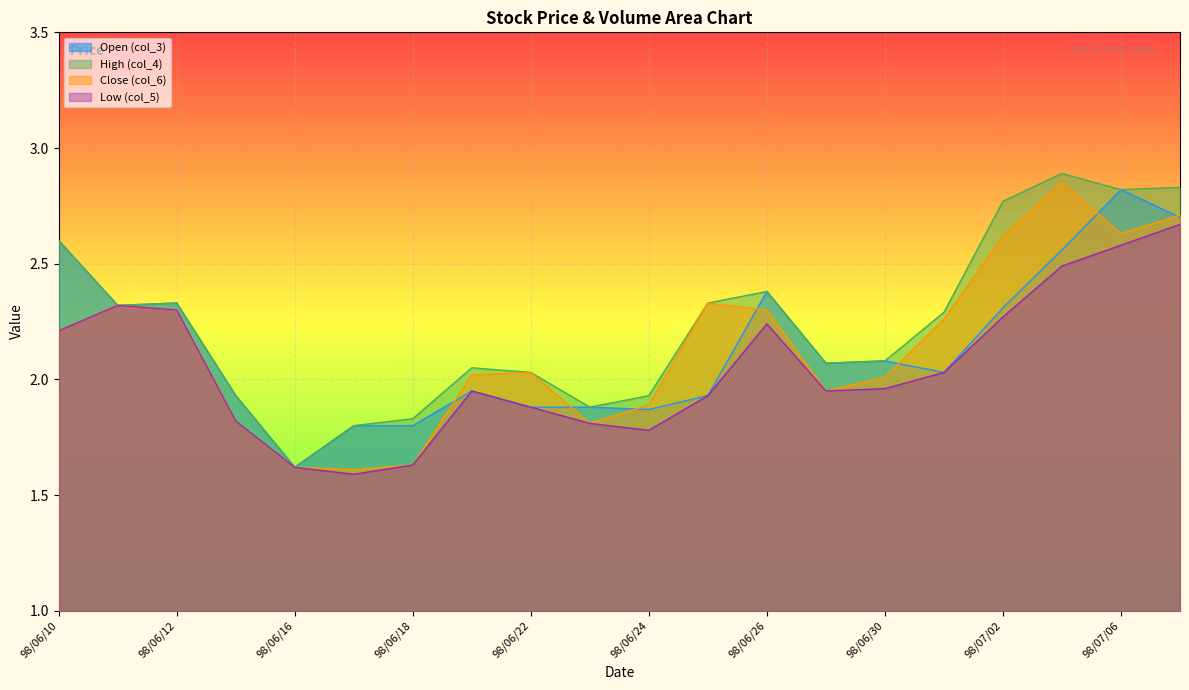

Where is the first local minimum for Low (col_5)?

98/06/17